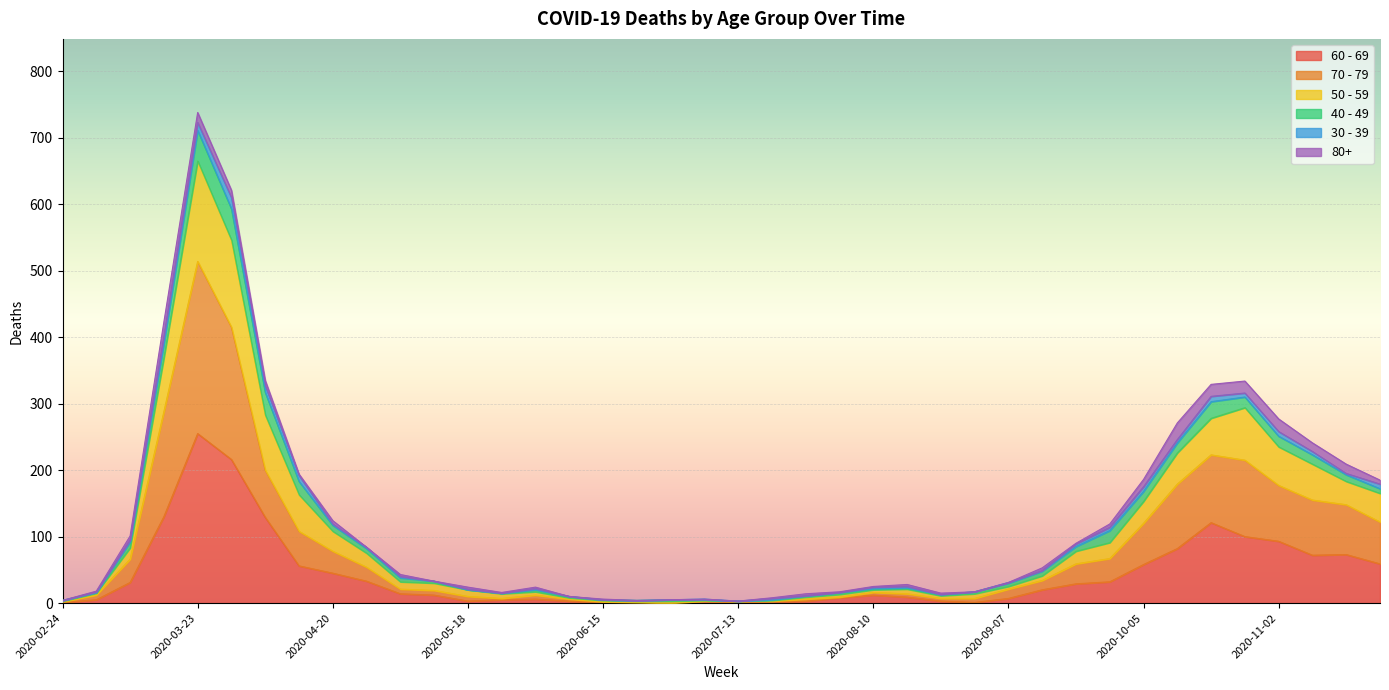

True or false: 70 - 79 and 50 - 59 cross at least once.

False